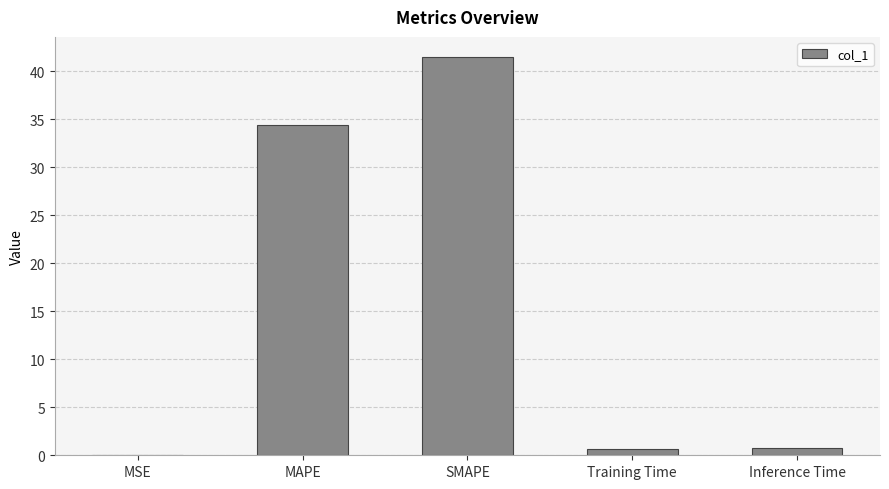

What is the sum of all values?

77.3